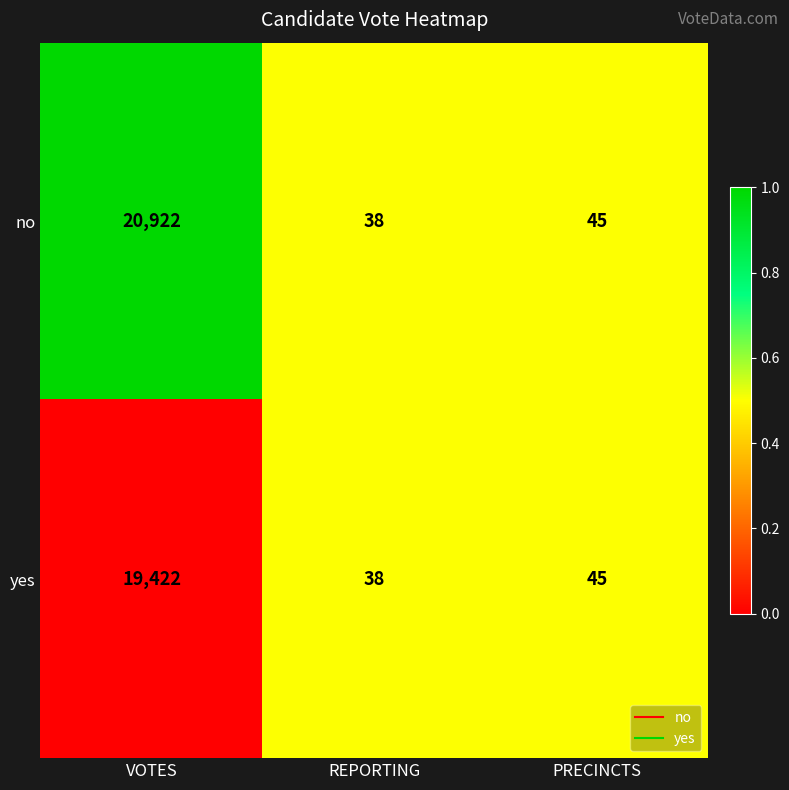

What is the average value of the no series?

7002